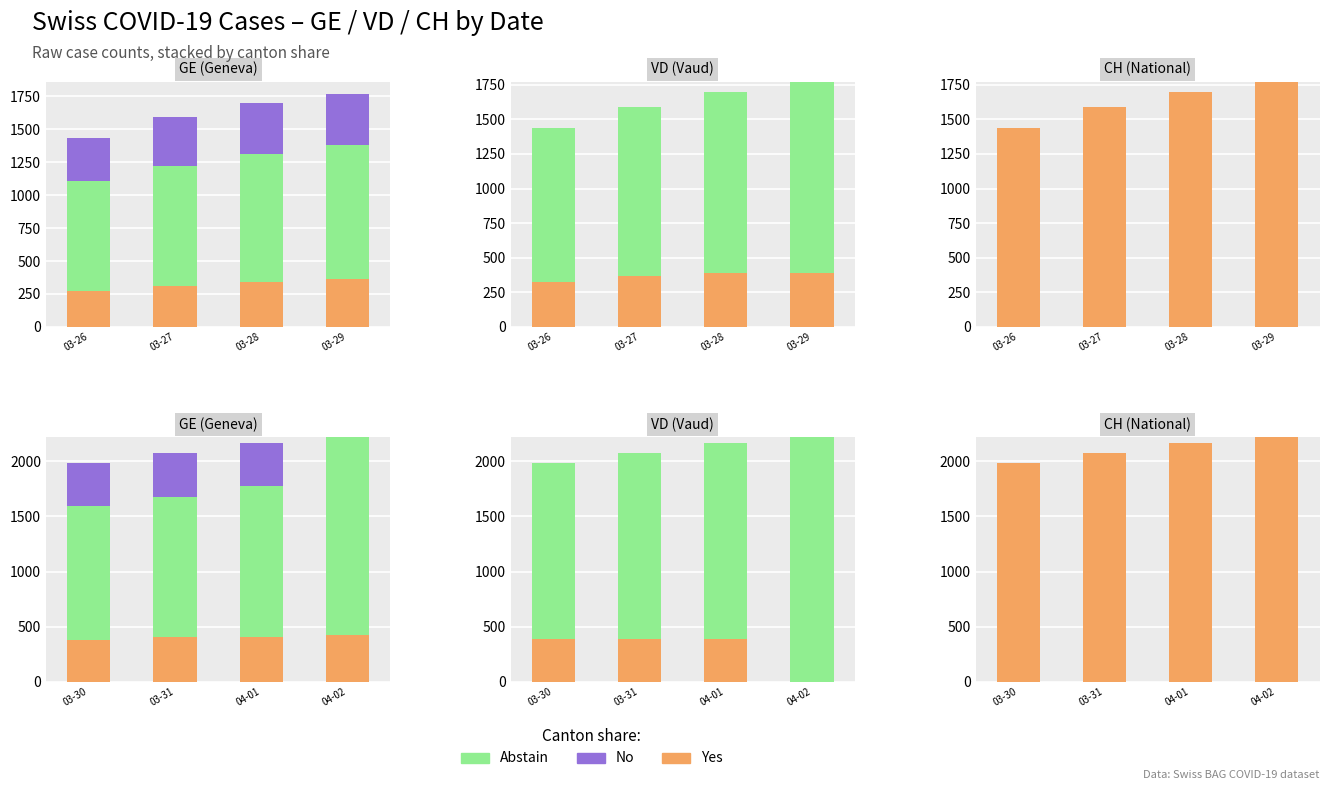

Is it true that Abstain equals 0 at 03-31?

True